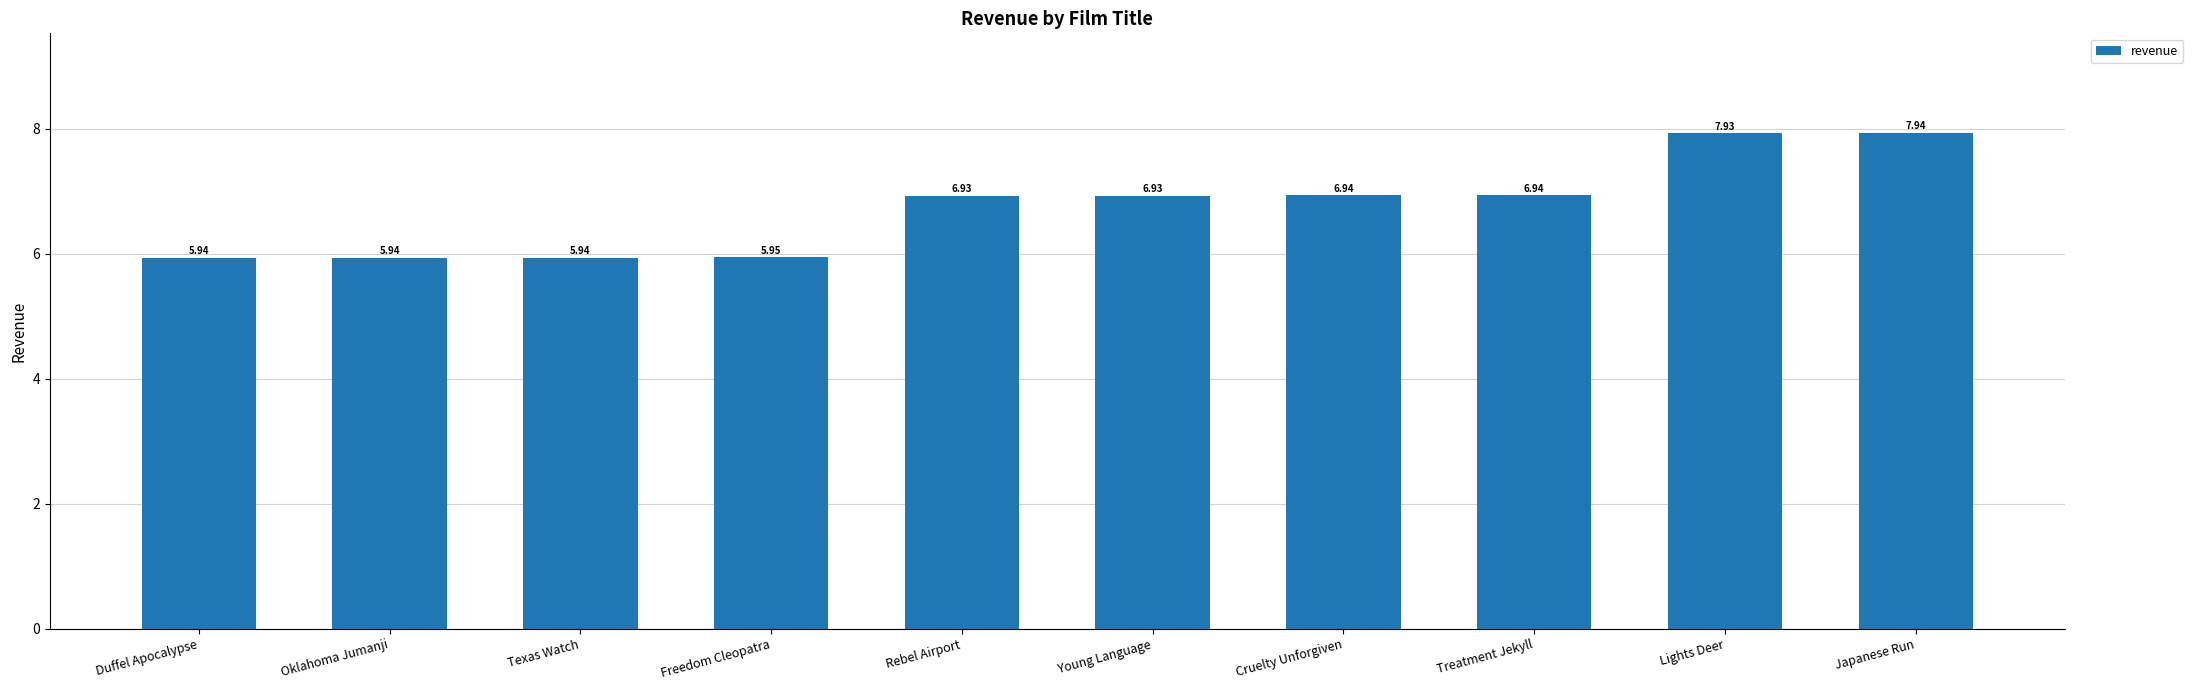

What is the label of the 2nd bar from the right?

Lights Deer